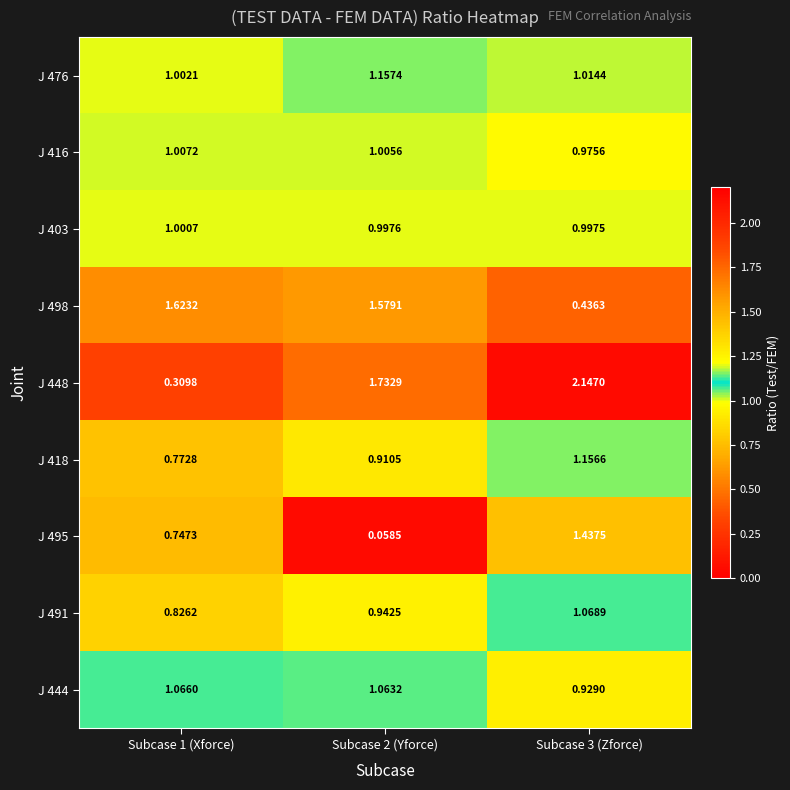

Is the value of J 416 at Subcase 3 (Zforce) greater than the value of J 448 at Subcase 3 (Zforce)?

No